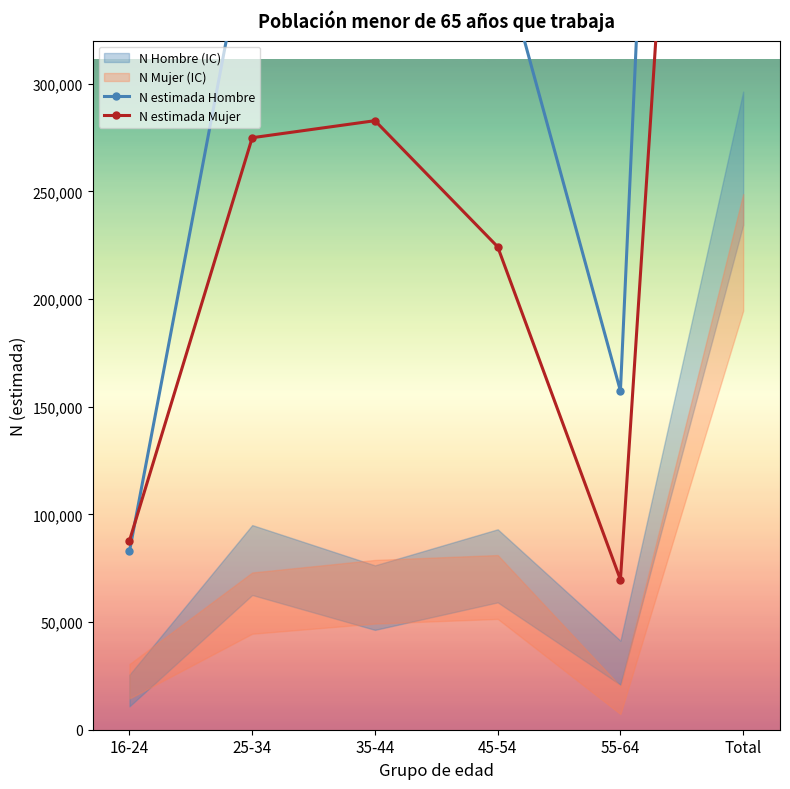

What is the total value across all series at Total?

2352177